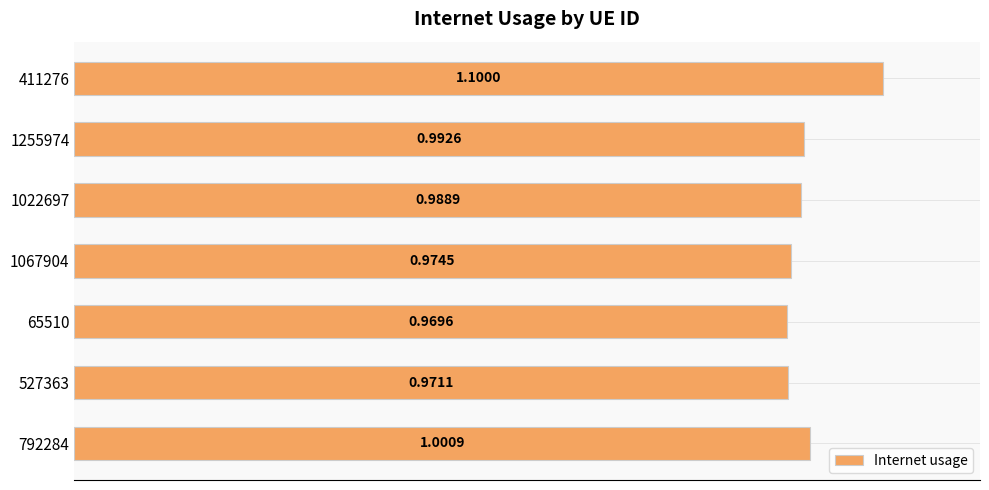

Which category has the lowest value across all series?

65510